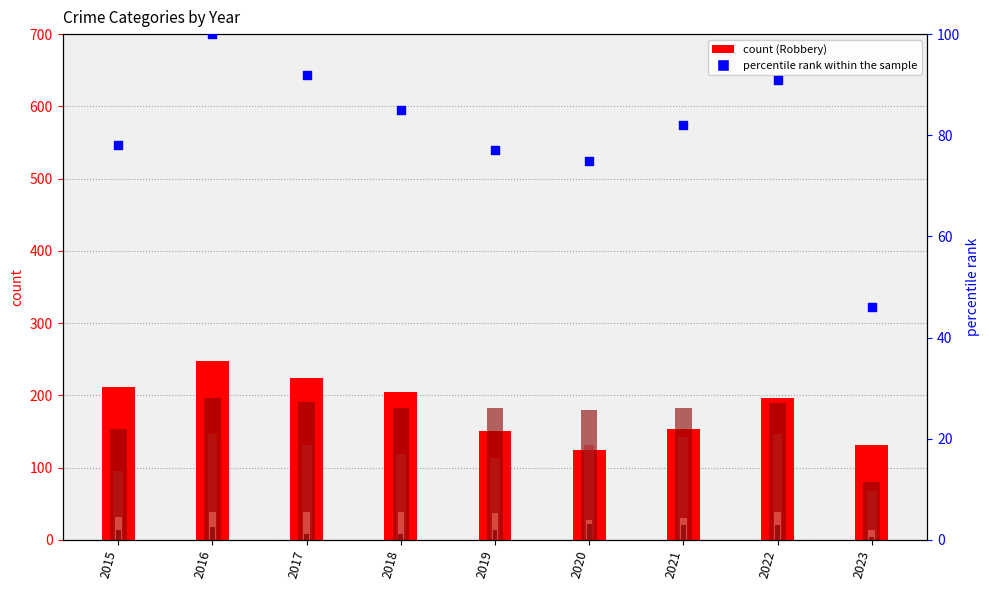

At which category is the sum across all series the highest?

2016